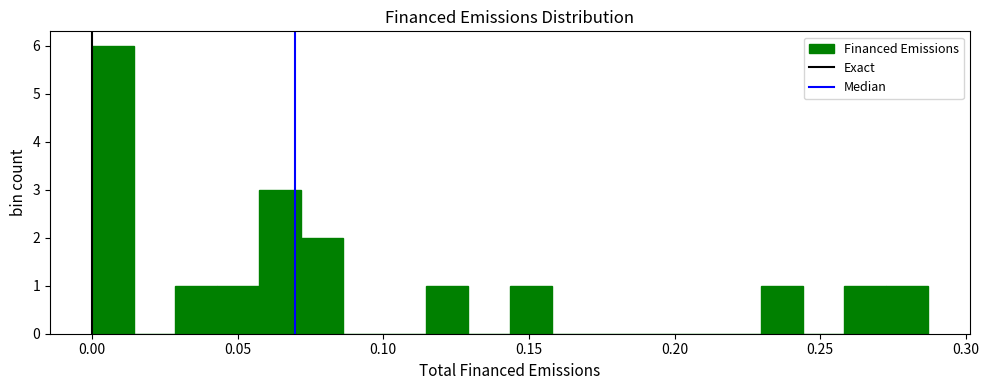

Read against the x-axis, roughly where is the centre of the tallest bar?

0.005